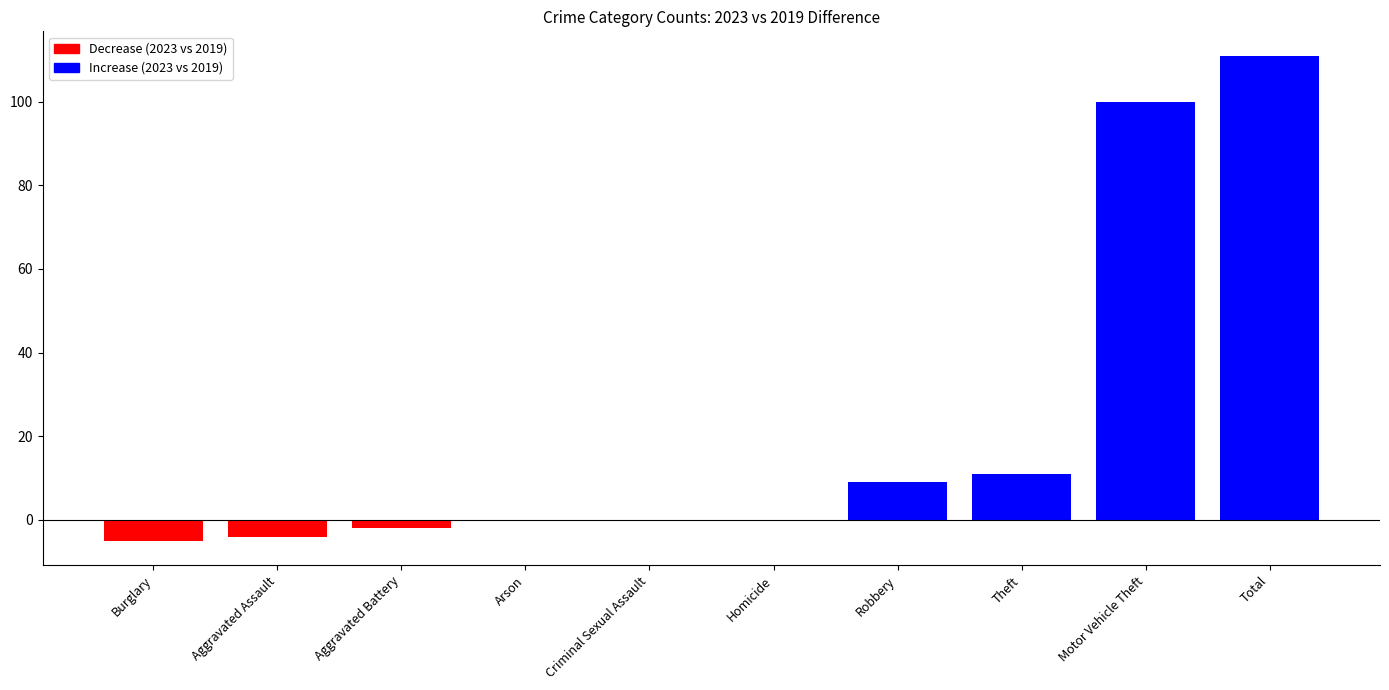

Reading left to right, extract all data points from this chart.

-5	-4	-2	0	0	0	9	11	100	111